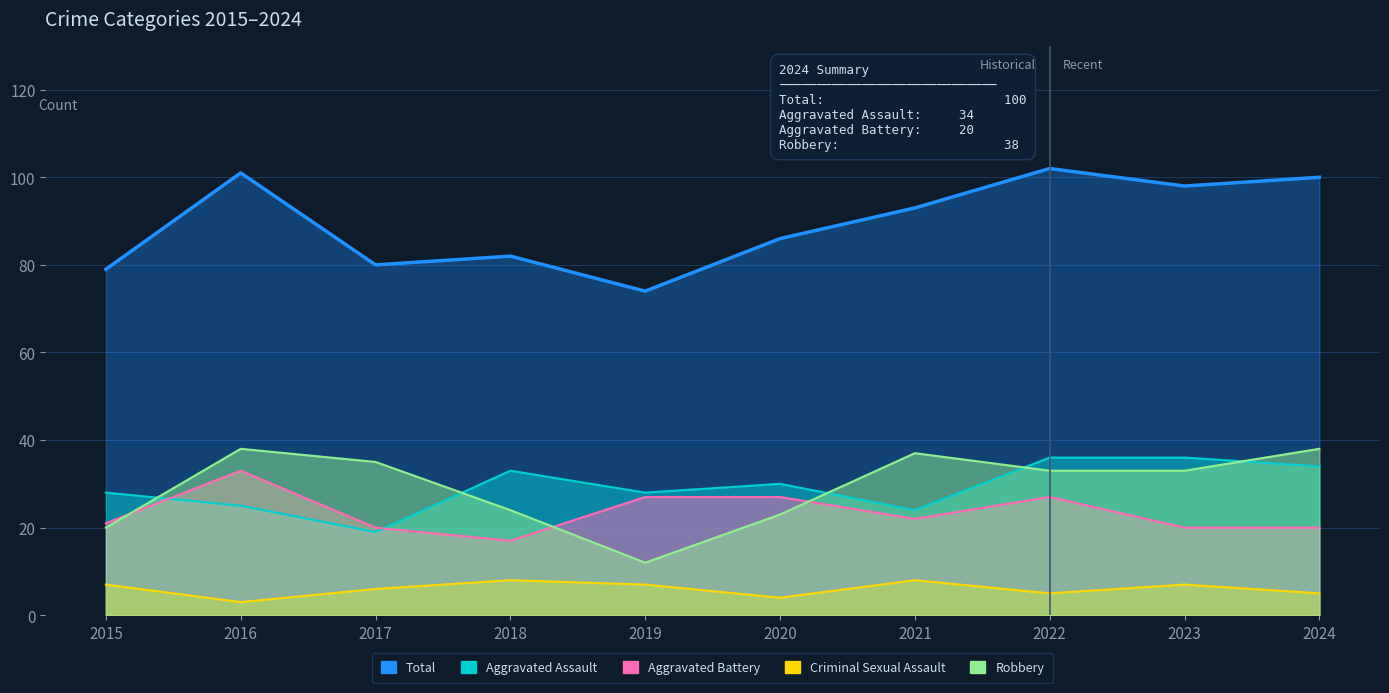

Read the Aggravated Assault value at 2020.

30